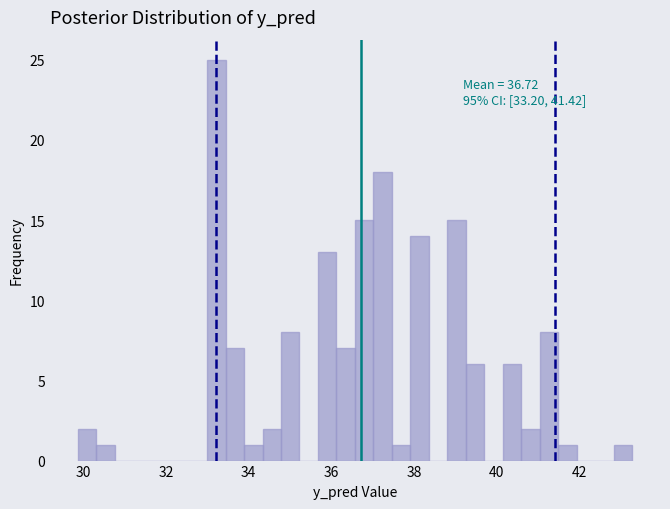

Read against the x-axis, roughly where is the centre of the tallest bar?

33.2